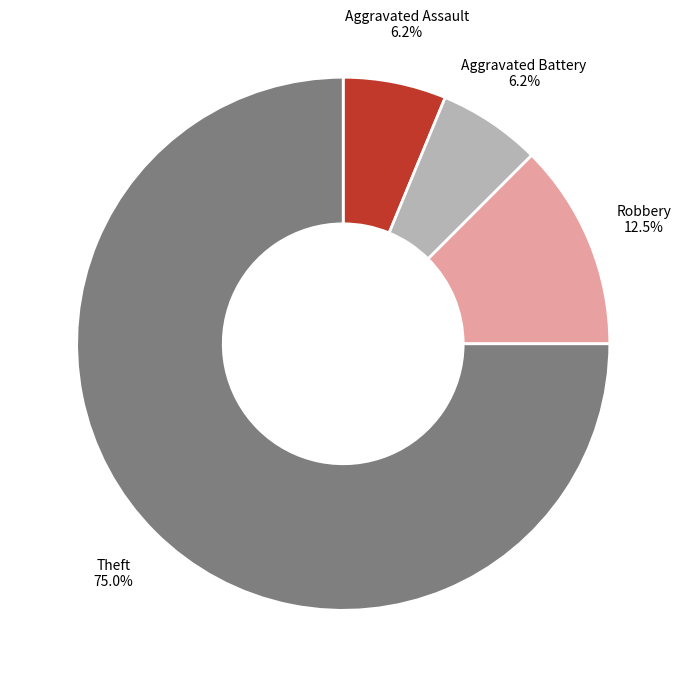

To the nearest percent, what is the average slice percentage?

25%